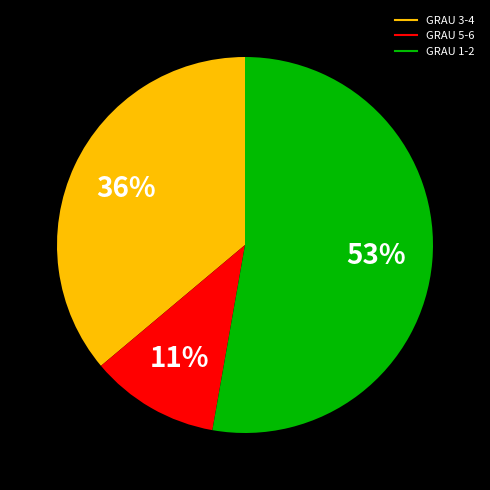

Does any single category account for the majority?

Yes